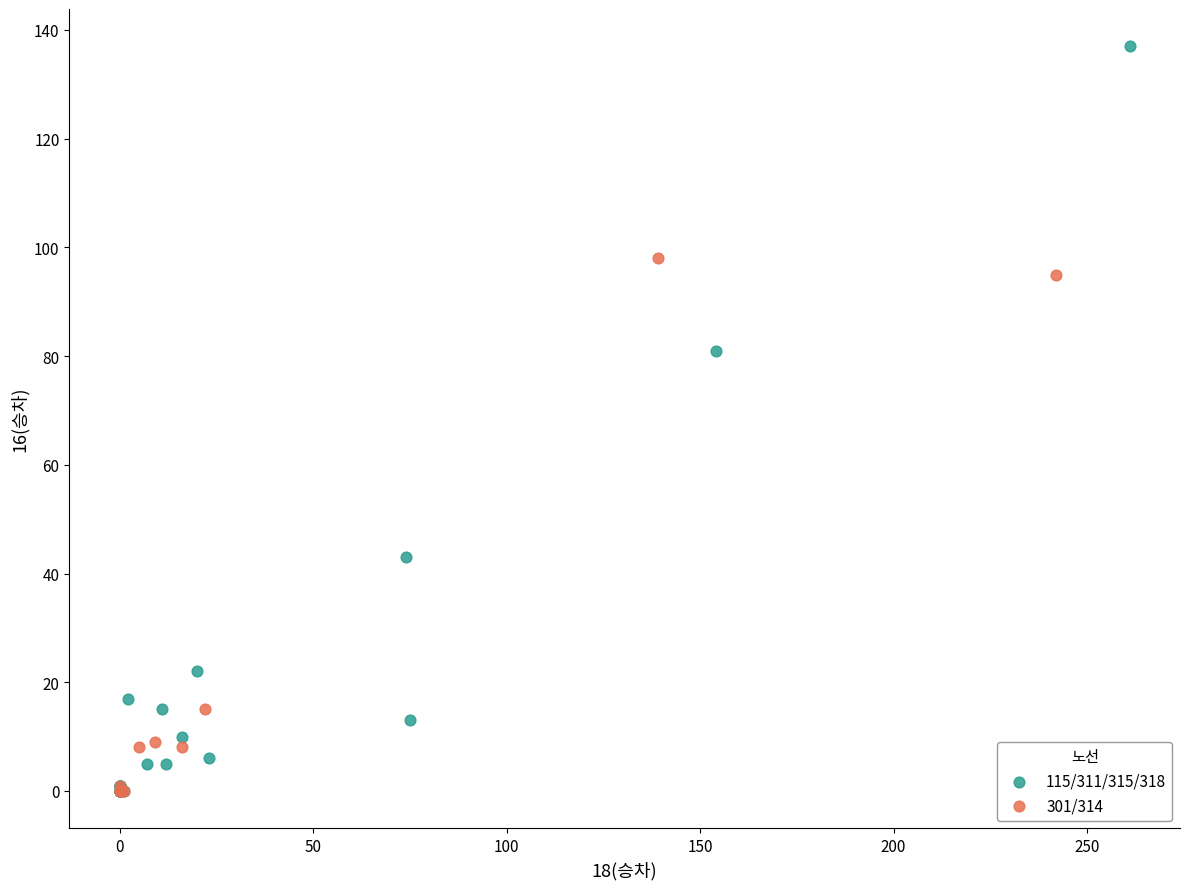

Which series has the widest spread of Y values?

115/311/315/318